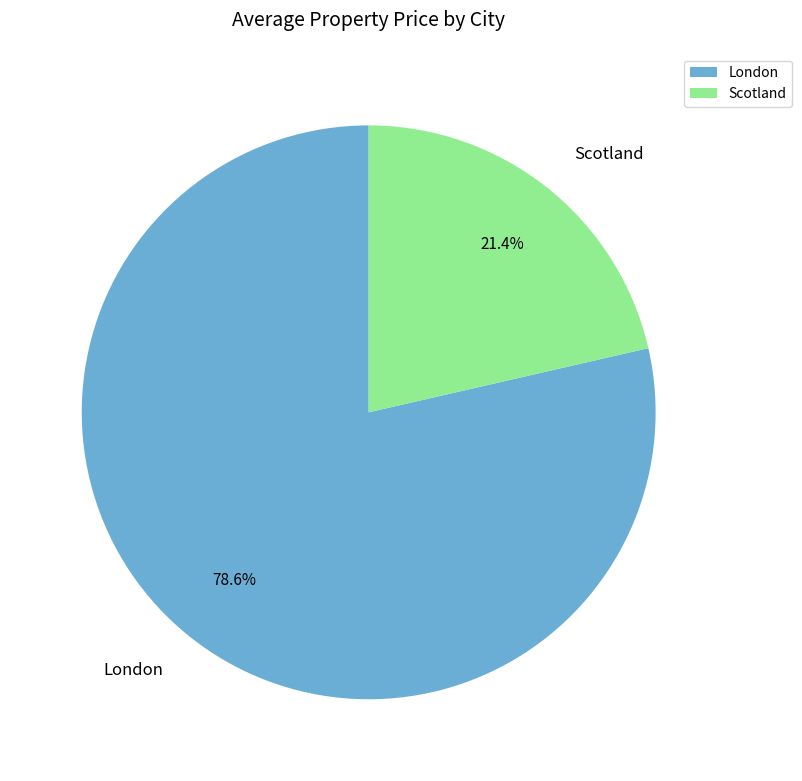

True or false: London accounts for 79% of the total.

True